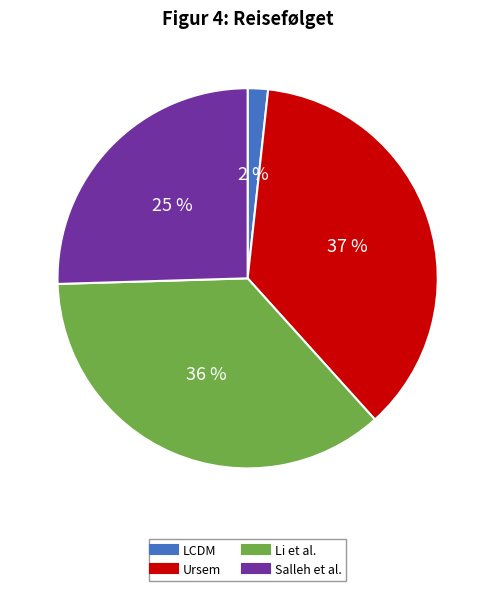

Between Salleh et al. and LCDM, which is larger?

Salleh et al.